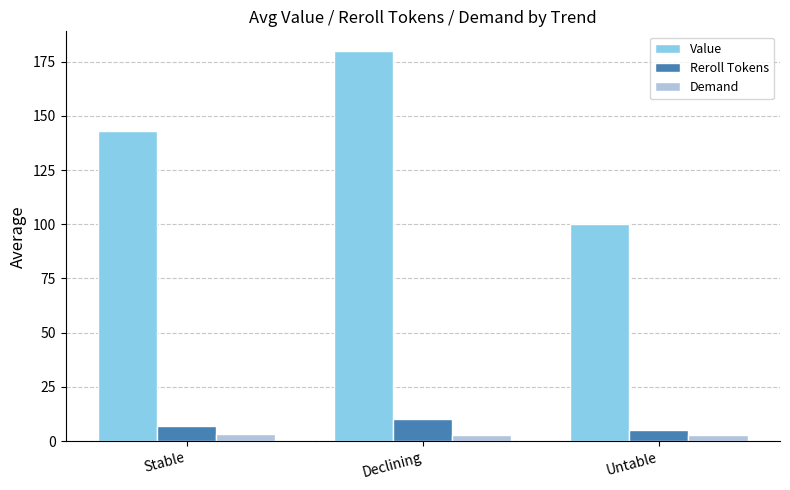

Does the chart contain stacked bars?

No